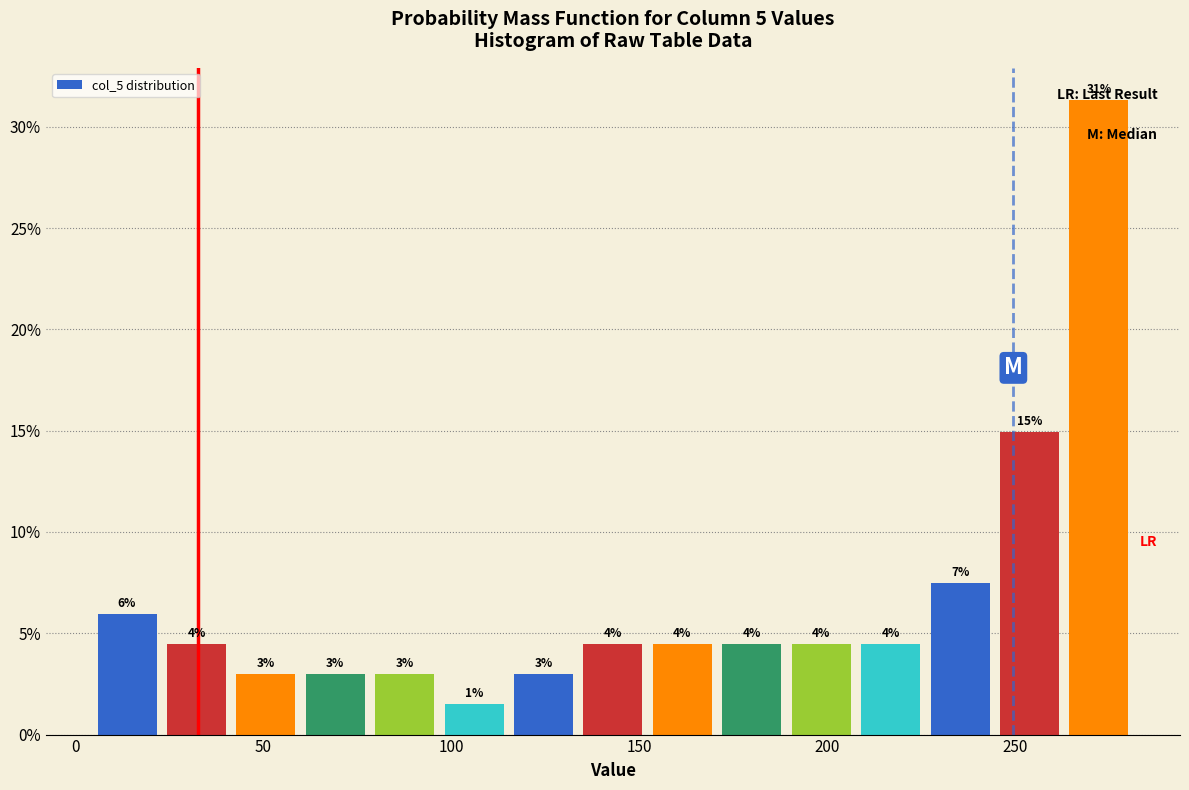

Around what value on the x-axis is the tallest bar? Give the approximate position of its centre, as read against the axis.

270